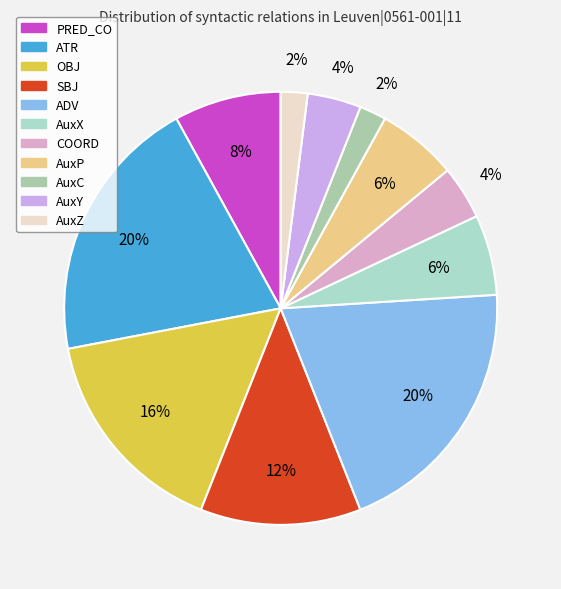

What percentage is the AuxY slice, to the nearest percent?

4%